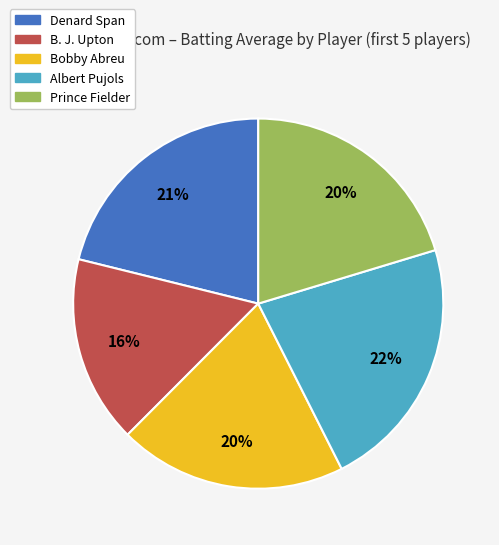

To the nearest percent, what is the average slice percentage?

20%